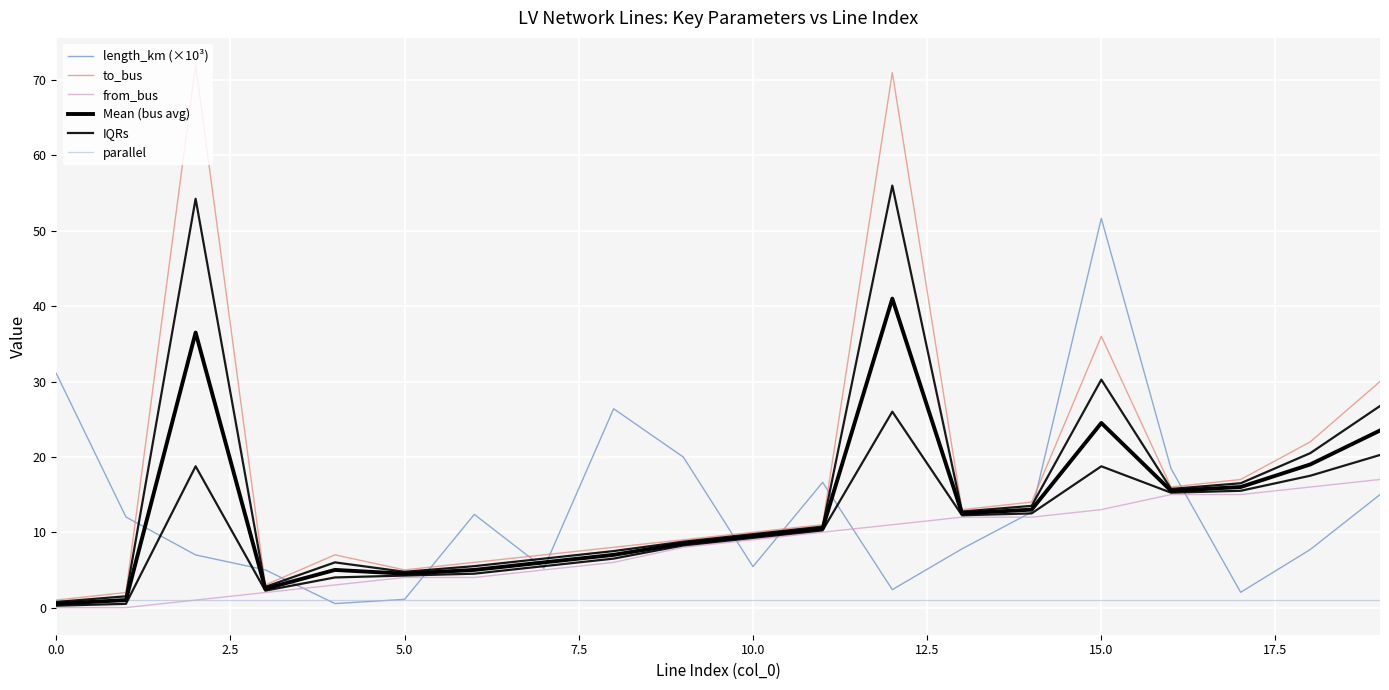

What is the maximum value for Mean (bus avg)?

41.0